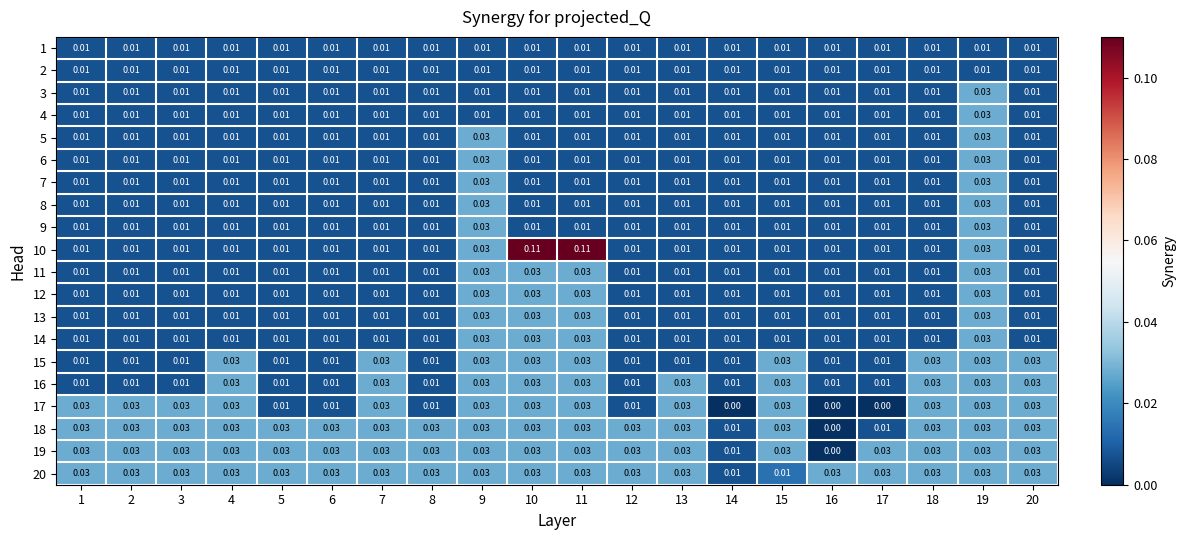

Count the number of categories in the chart.

20